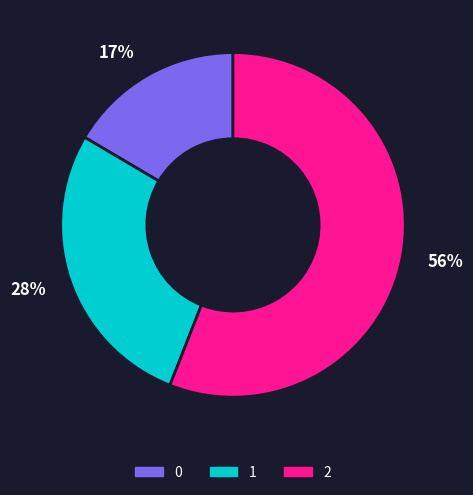

True or false: 1 accounts for 28% of the total.

True